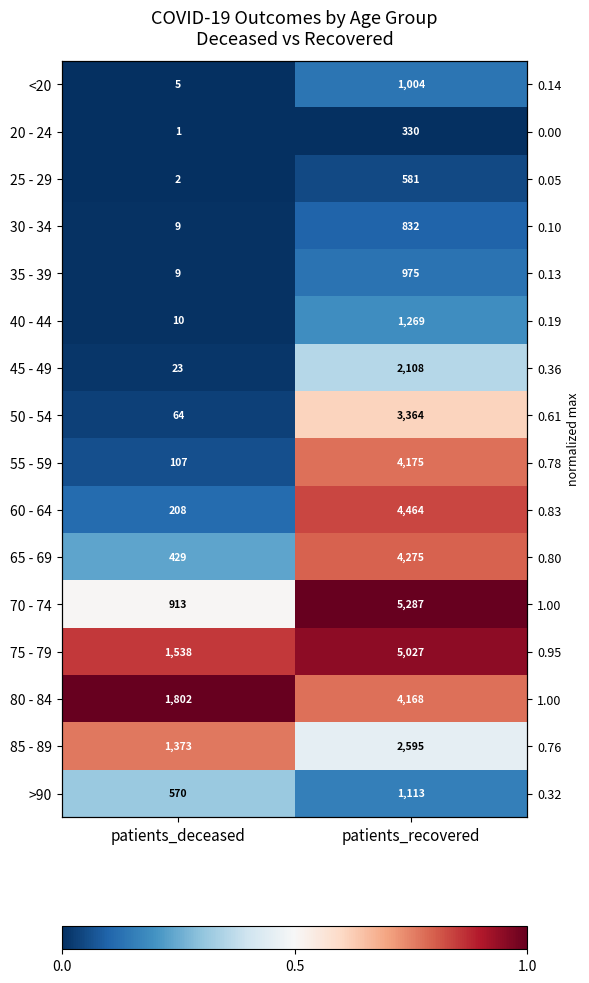

Rank the categories by 60 - 64 value from highest to lowest.

patients_recovered, patients_deceased